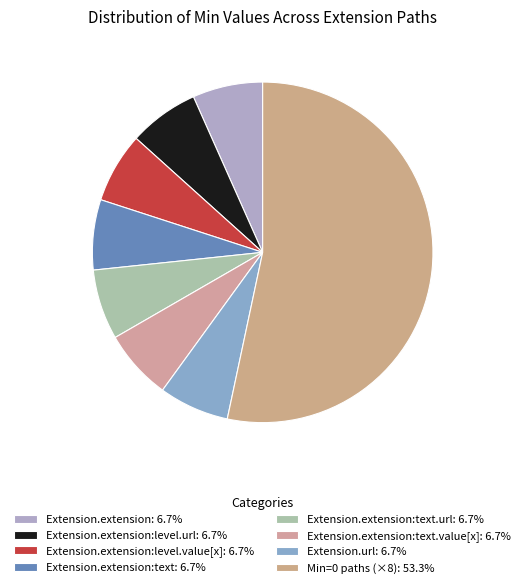

How many segments does this pie chart have?

8